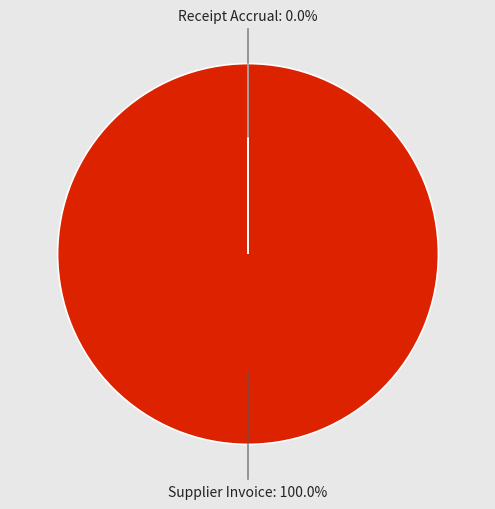

Is there a majority slice in this chart?

Yes